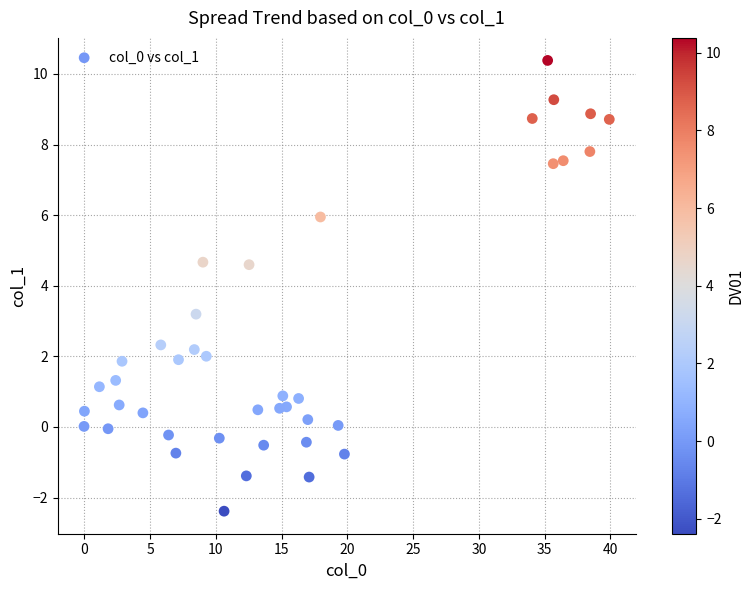

What Y value in the scatter plot is closest to 3?

3.2